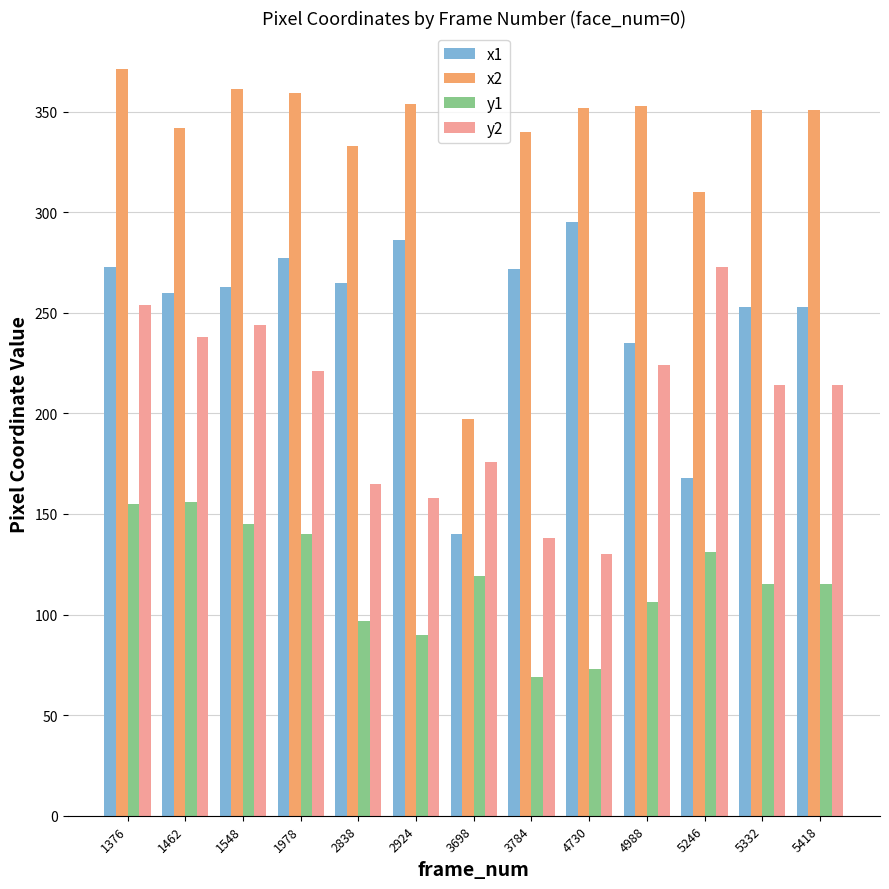

Rank the series at 5418 from lowest to highest value.

y1, y2, x1, x2